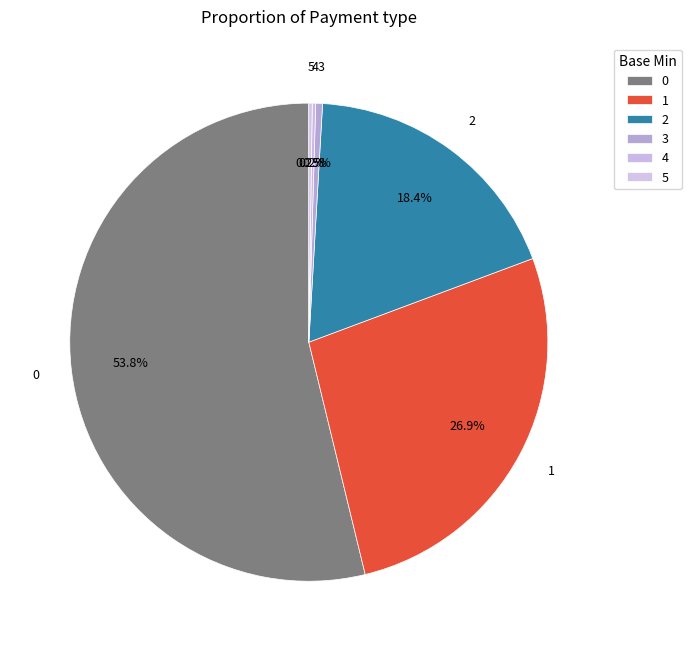

Does any single category account for the majority?

Yes